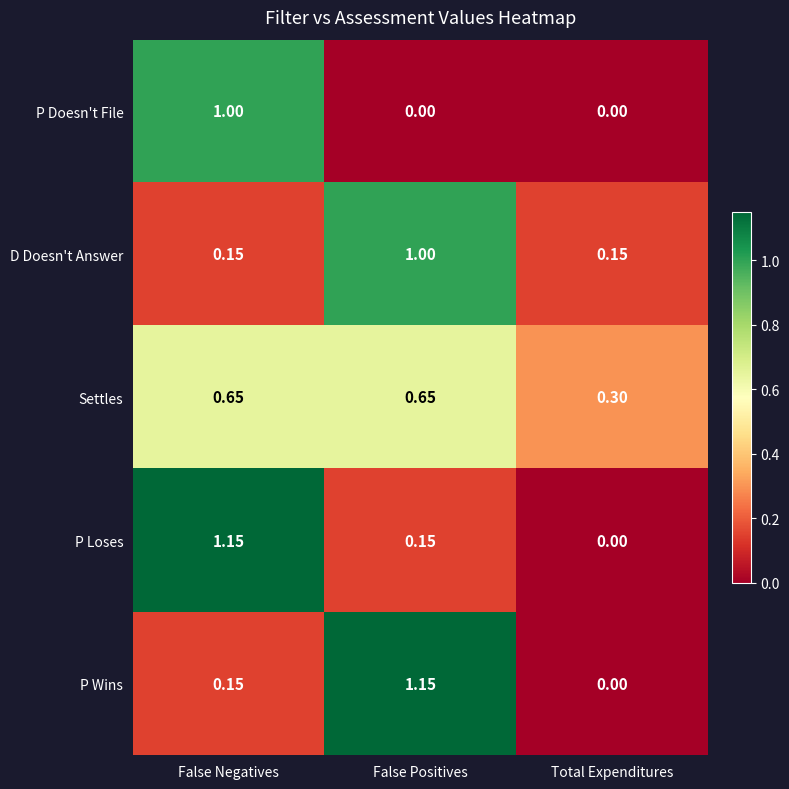

Which series changed the most between False Negatives and Total Expenditures?

P Loses